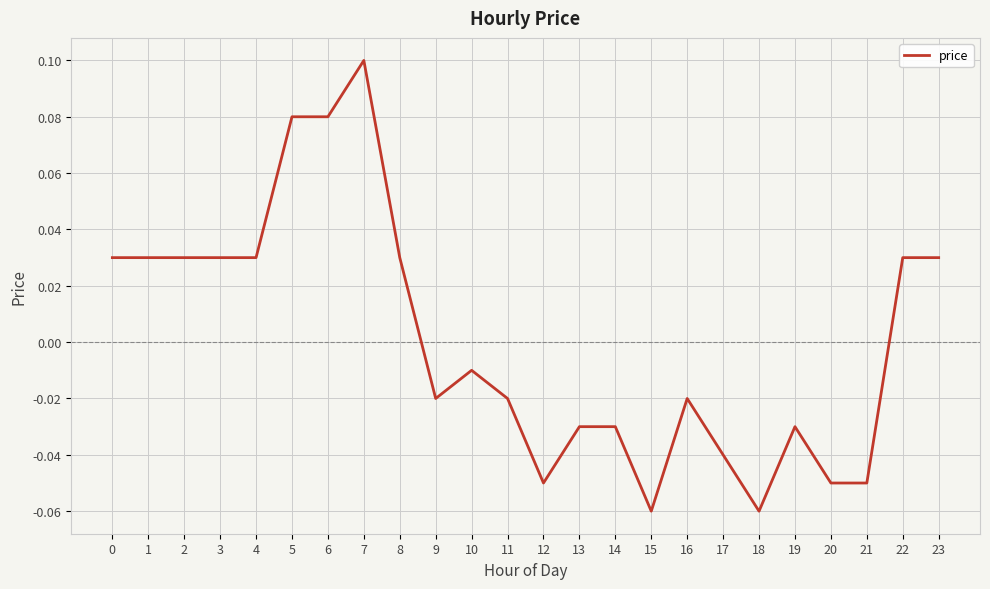

Count the number of values greater than 0.

11